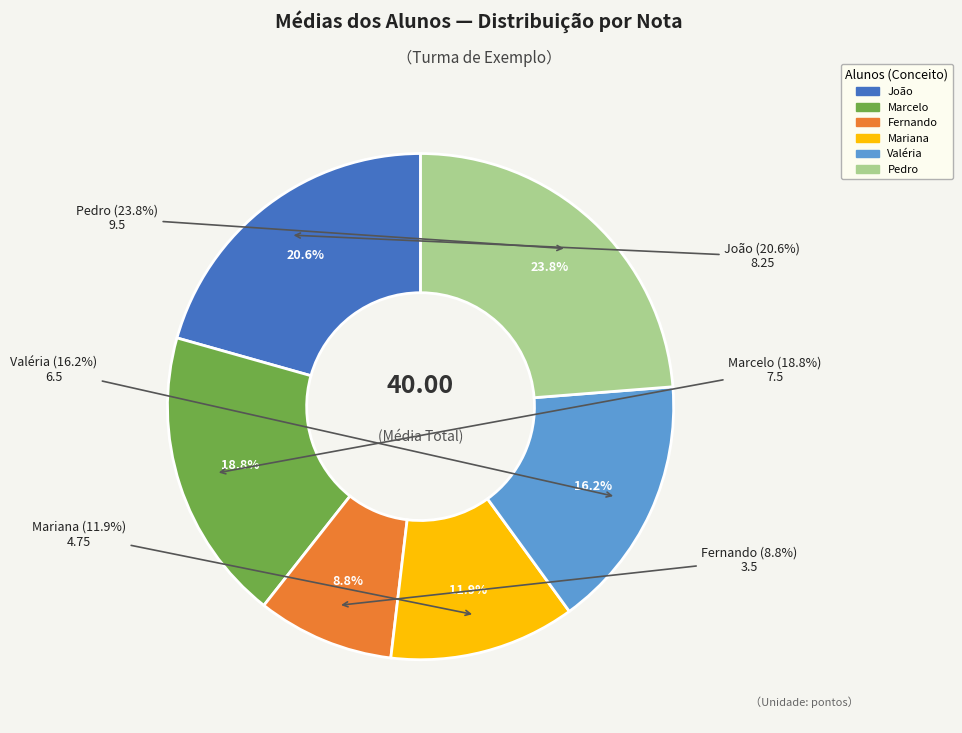

To the nearest percent, what portion does Fernando represent?

9%